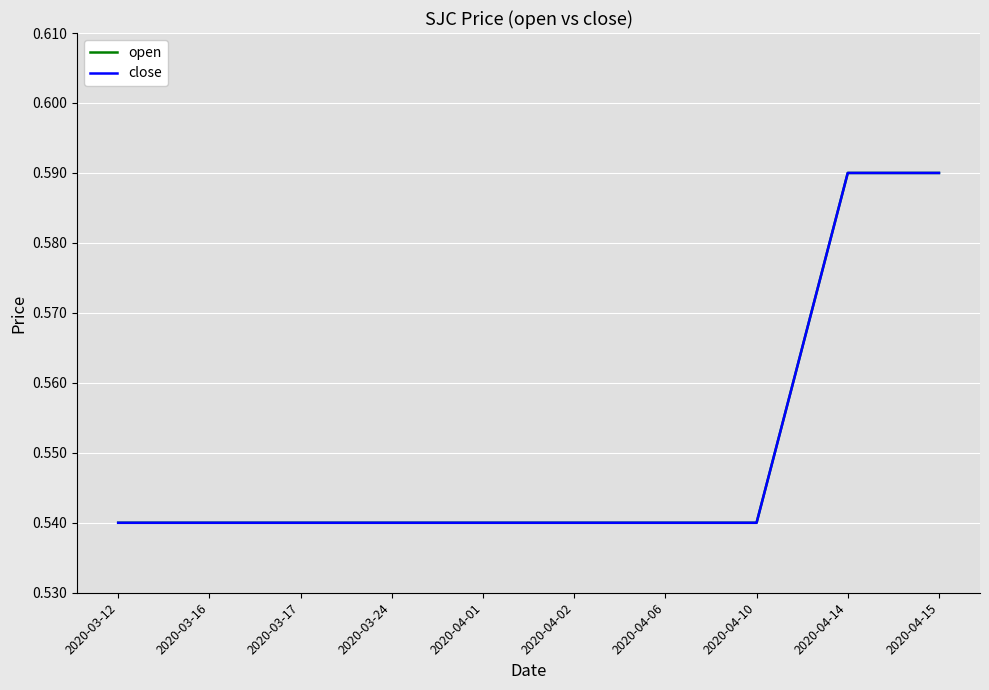

Is this an area chart (filled region under the line)?

No